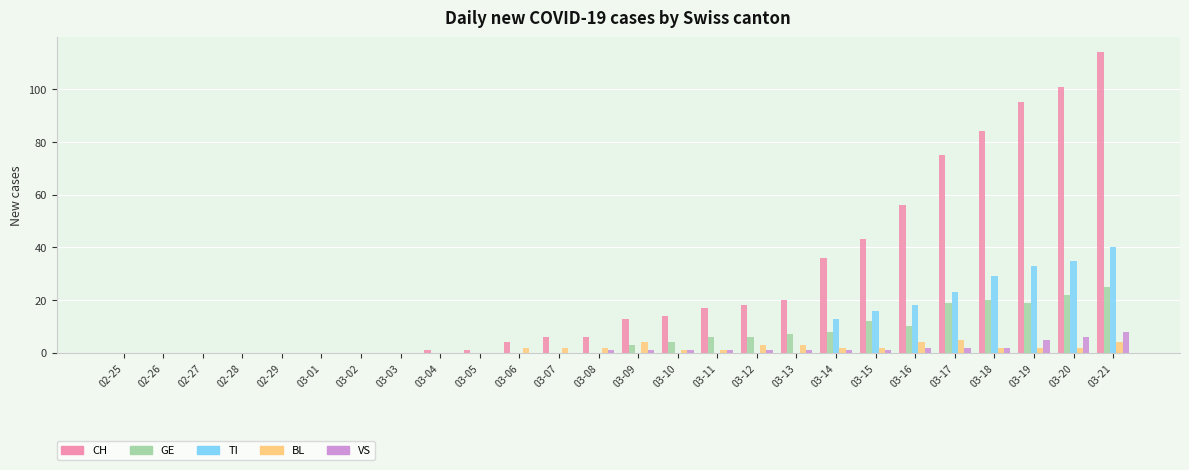

Which series has the largest total across all categories?

CH